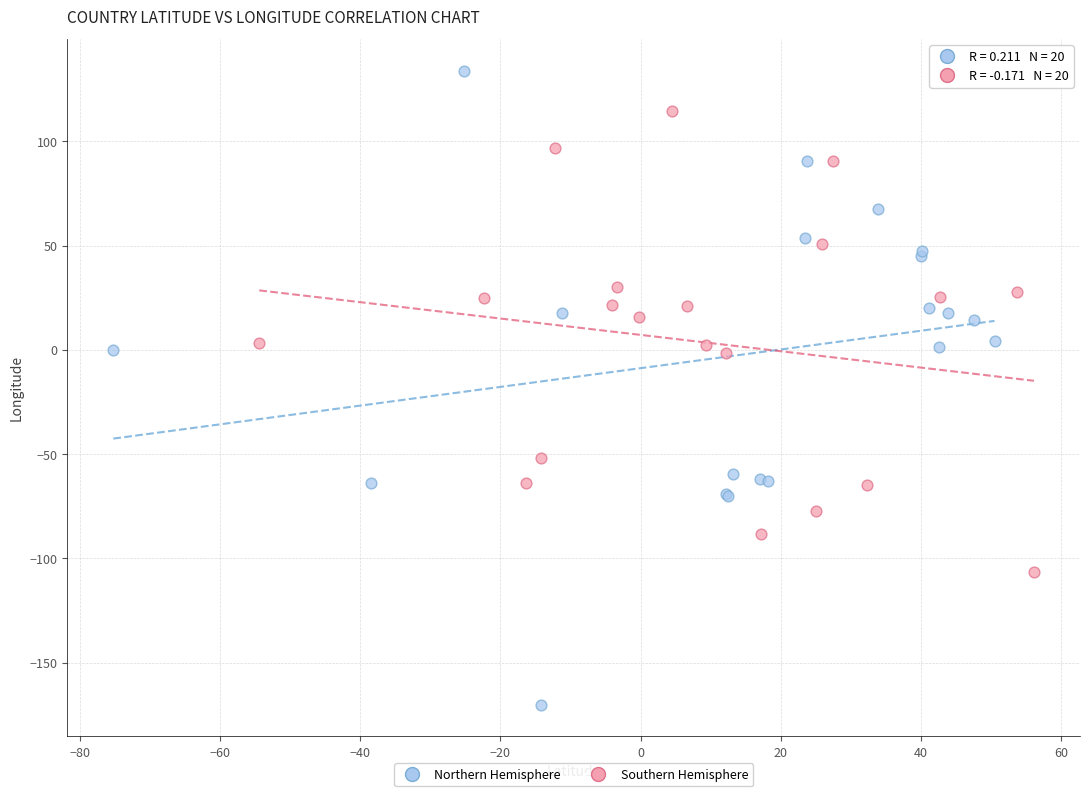

Which series has the widest spread of Y values?

Northern Hemisphere